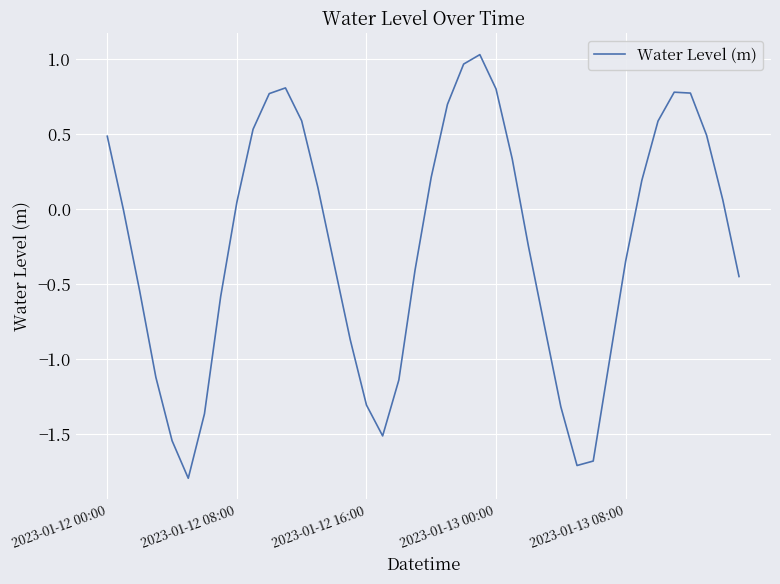

What is the minimum value shown in the chart?

-1.8